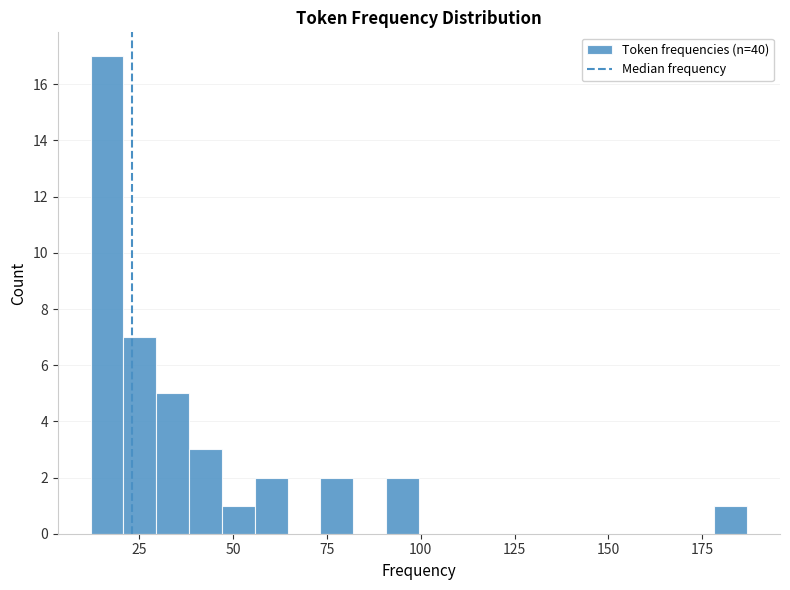

Around what value on the x-axis is the tallest bar? Give the approximate position of its centre, as read against the axis.

15